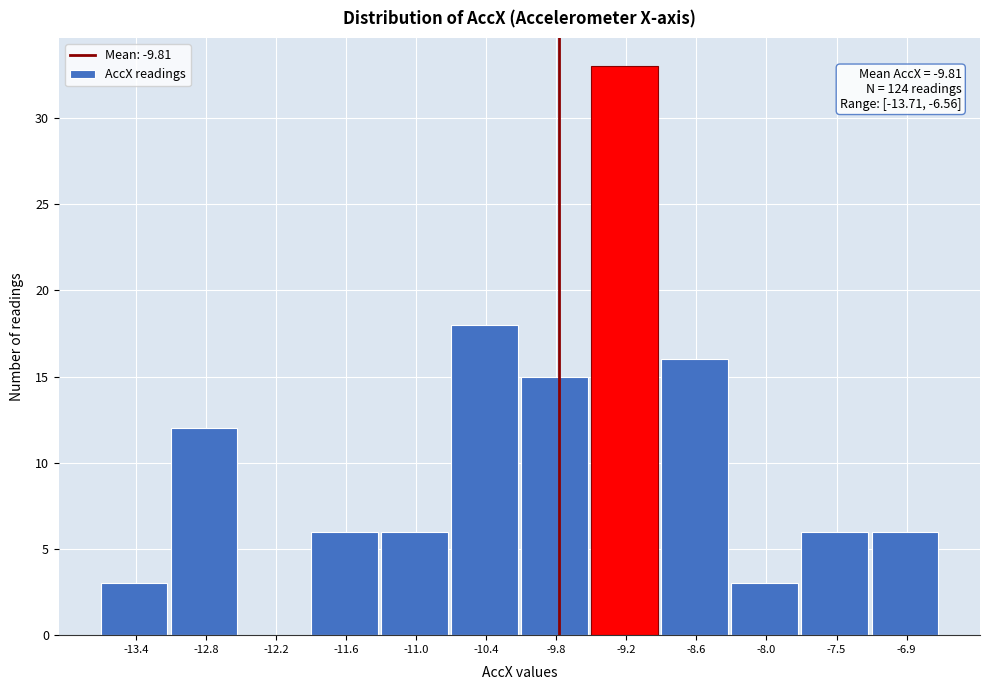

Over which range of the x-axis is the bar tallest?

-9.5 to -8.9